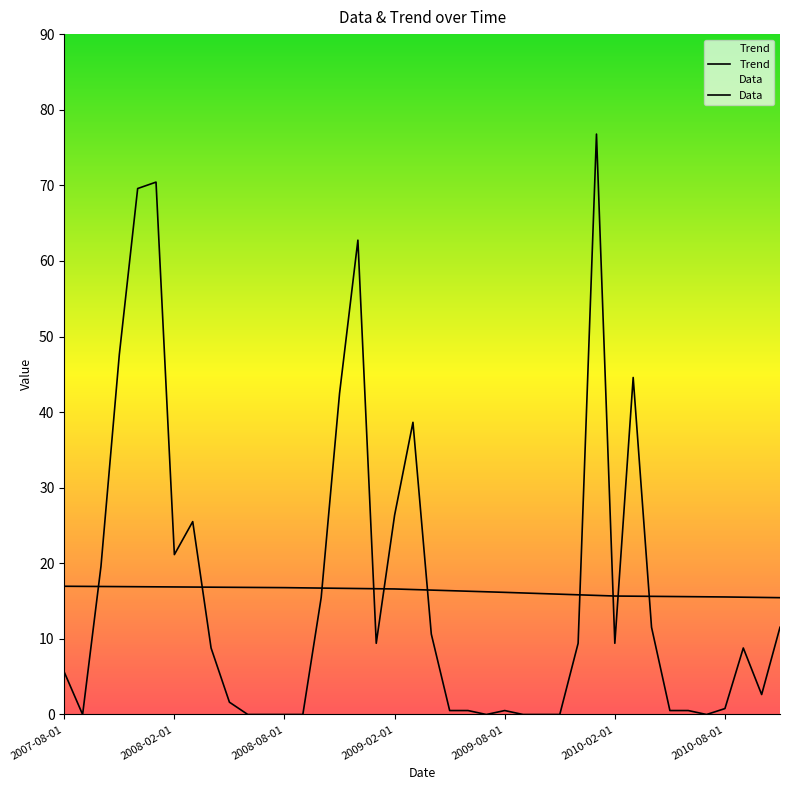

Reading left to right, list all the values displayed in this chart.

Trend: 2007-08-01=17.0	2007-09-01=16.9	2007-10-01=16.9	2007-11-01=16.9	2007-12-01=16.9	2008-01-01=16.9	2008-02-01=16.9	2008-03-01=16.9	2008-04-01=16.8	2008-05-01=16.8	2008-06-01=16.8	2008-07-01=16.8	2008-08-01=16.8	2008-09-01=16.8	2008-10-01=16.7	2008-11-01=16.7	2008-12-01=16.7	2009-01-01=16.6	2009-02-01=16.6	2009-03-01=16.5	2009-04-01=16.5	2009-05-01=16.4	2009-06-01=16.3	2009-07-01=16.2	2009-08-01=16.2	2009-09-01=16.1	2009-10-01=16.0	2009-11-01=15.9	2009-12-01=15.8	2010-01-01=15.8	2010-02-01=15.7	2010-03-01=15.7	2010-04-01=15.6	2010-05-01=15.6	2010-06-01=15.6	2010-07-01=15.6	2010-08-01=15.5	2010-09-01=15.5	2010-10-01=15.5	2010-11-01=15.5
Data: 2007-08-01=5.6	2007-09-01=0.0	2007-10-01=19.6	2007-11-01=47.6	2007-12-01=69.6	2008-01-01=70.4	2008-02-01=21.1	2008-03-01=25.5	2008-04-01=8.8	2008-05-01=1.6	2008-06-01=0.0	2008-07-01=0.0	2008-08-01=0.0	2008-09-01=0.0	2008-10-01=15.5	2008-11-01=42.5	2008-12-01=62.7	2009-01-01=9.4	2009-02-01=26.4	2009-03-01=38.6	2009-04-01=10.6	2009-05-01=0.5	2009-06-01=0.5	2009-07-01=0.0	2009-08-01=0.5	2009-09-01=0.0	2009-10-01=0.0	2009-11-01=0.0	2009-12-01=9.4	2010-01-01=76.8	2010-02-01=9.4	2010-03-01=44.6	2010-04-01=11.5	2010-05-01=0.5	2010-06-01=0.5	2010-07-01=0.0	2010-08-01=0.8	2010-09-01=8.8	2010-10-01=2.6	2010-11-01=11.5